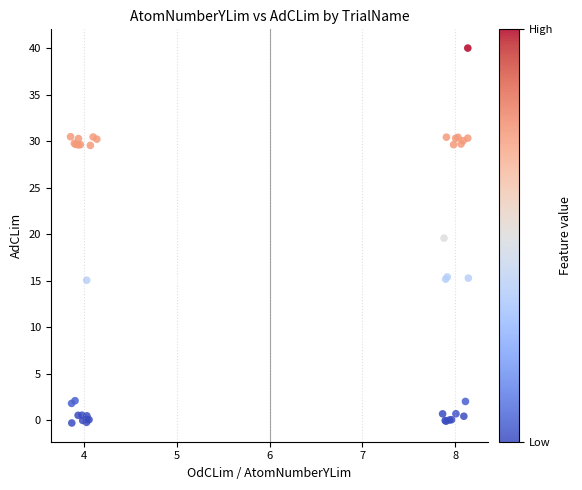

What Y value in the scatter plot is closest to 19?

19.6